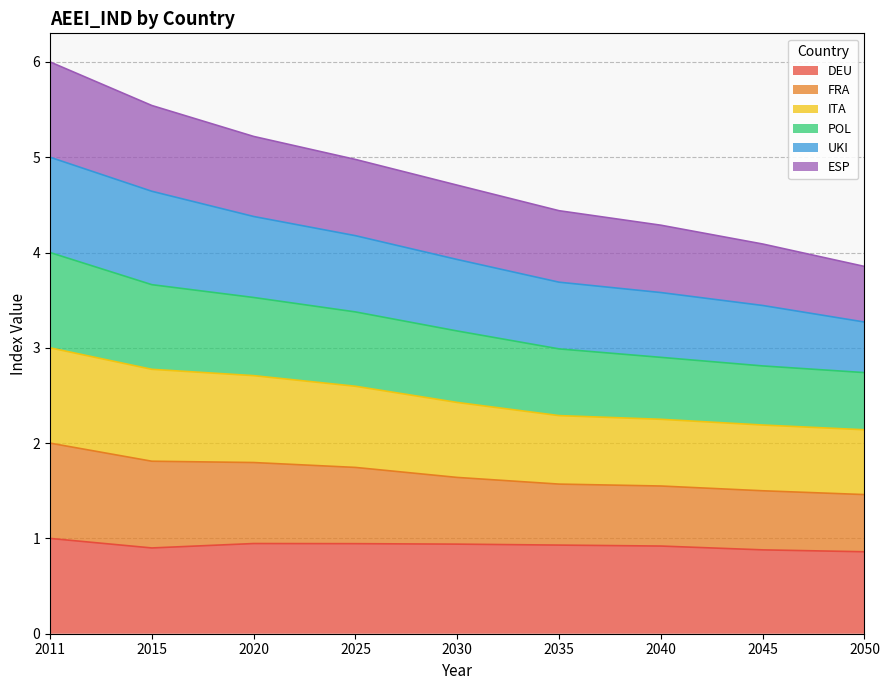

The value of POL at 2050 is 5.0. True or false?

False